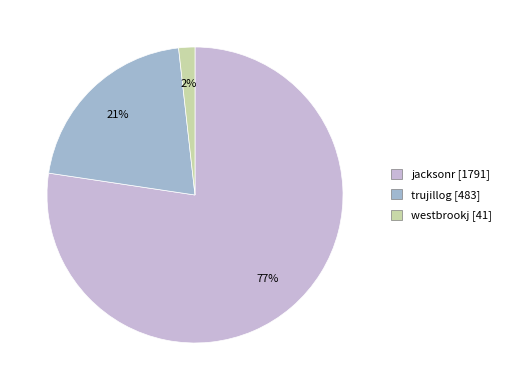

To the nearest percent, what is the difference between the westbrookj and trujillog slice percentages?

19%